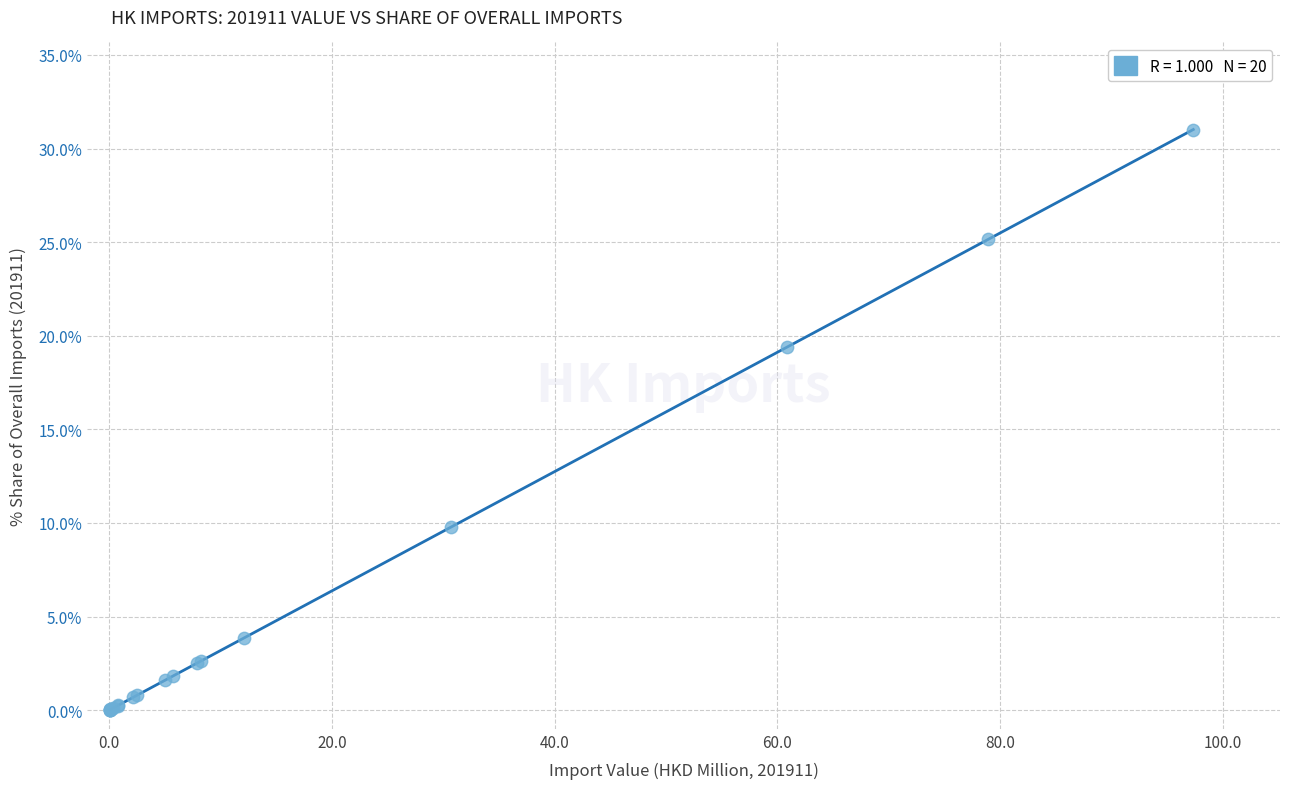

What Y value in the scatter plot is closest to 15?

19.4